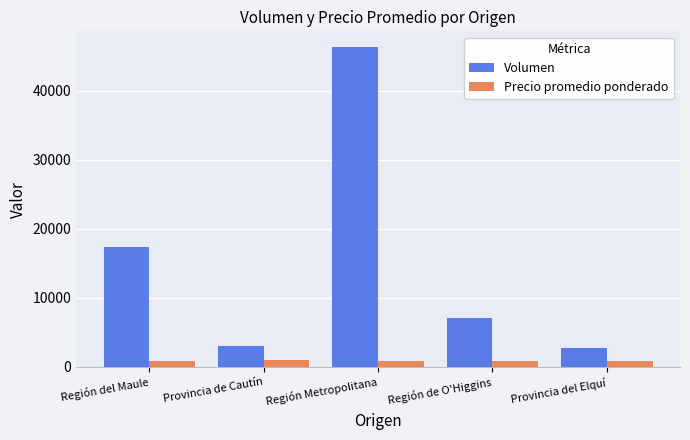

What is the sum of the Volumen values at Provincia de Cautín and Región Metropolitana?

49360.0